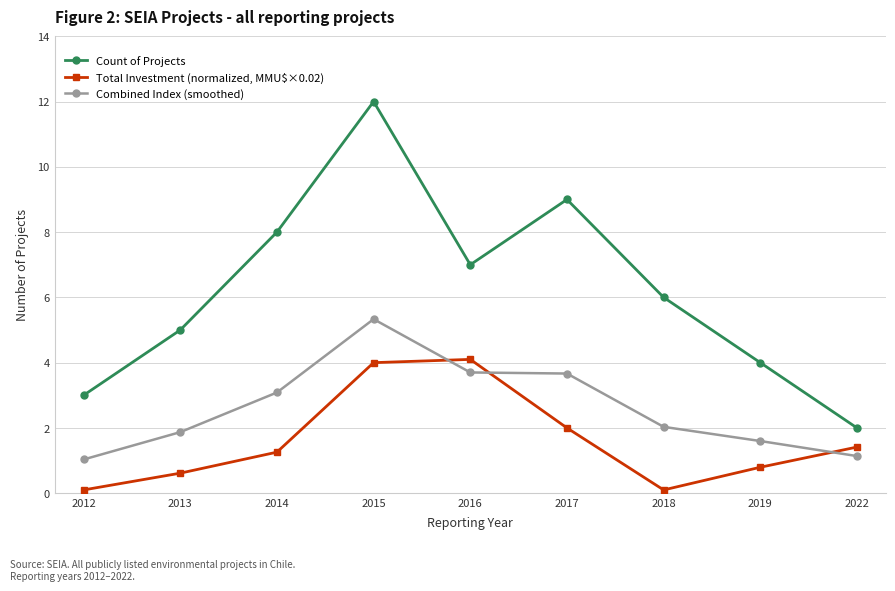

At which category does Combined Index (smoothed) reach its first local peak?

2015